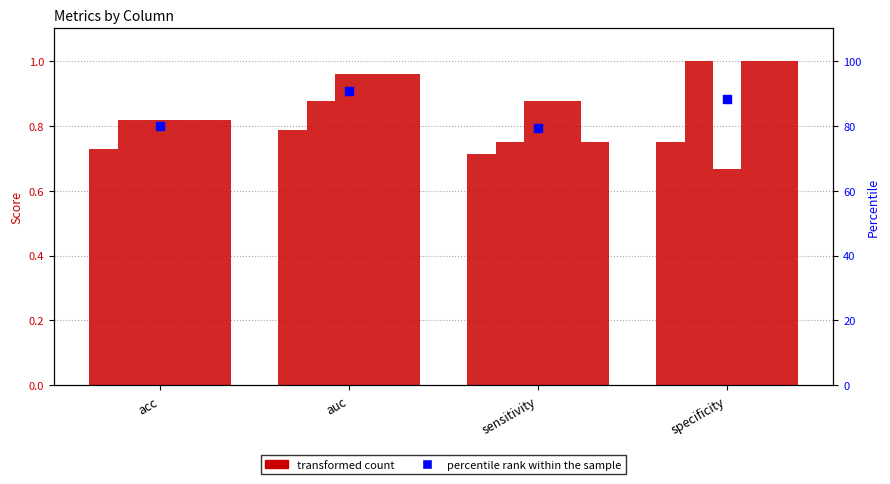

What is the total value across all series at acc?

84.0